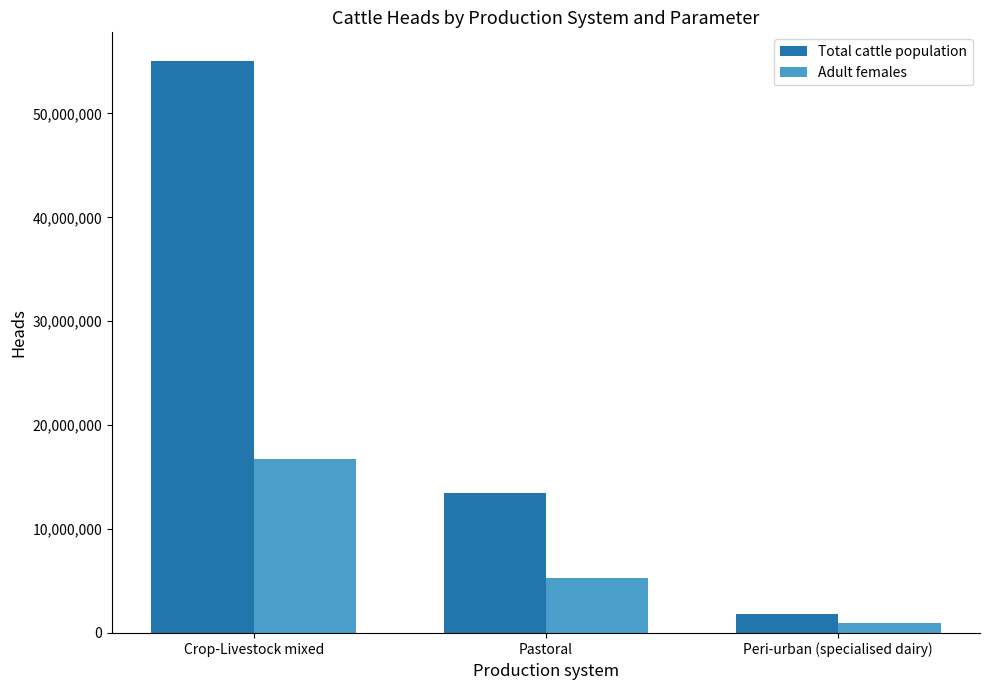

The Total cattle population series shows 1866005.5 at Peri-urban (specialised dairy). True or false?

True